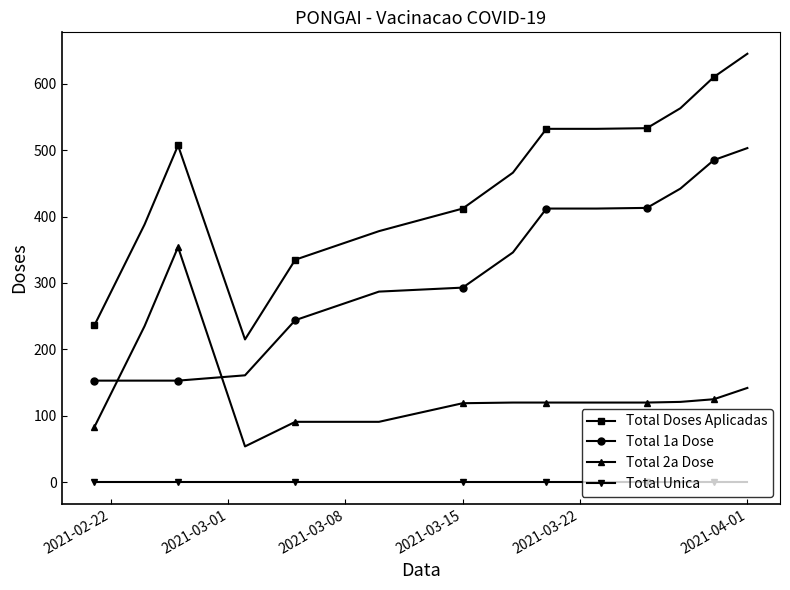

List the series in order of their overall mean, lowest first.

Total Unica, Total 2a Dose, Total 1a Dose, Total Doses Aplicadas